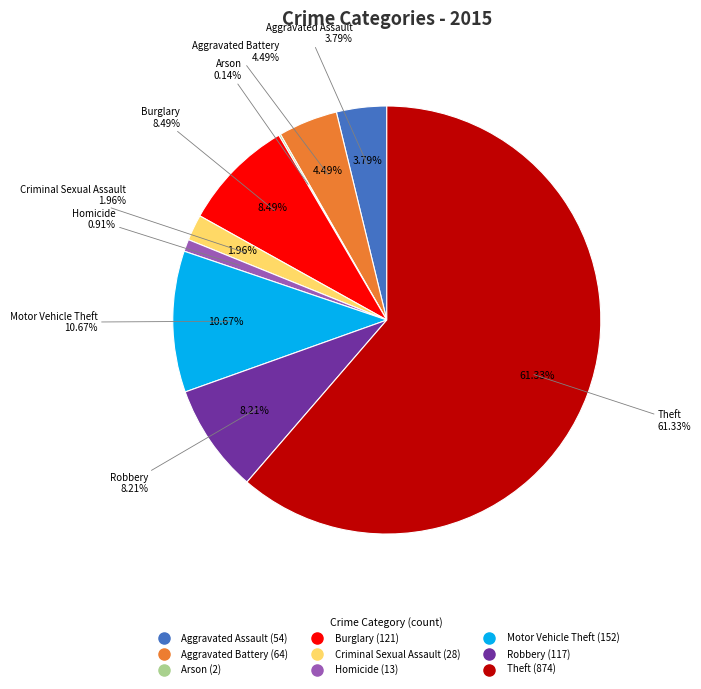

True or false: Motor Vehicle Theft accounts for 5% of the total.

False